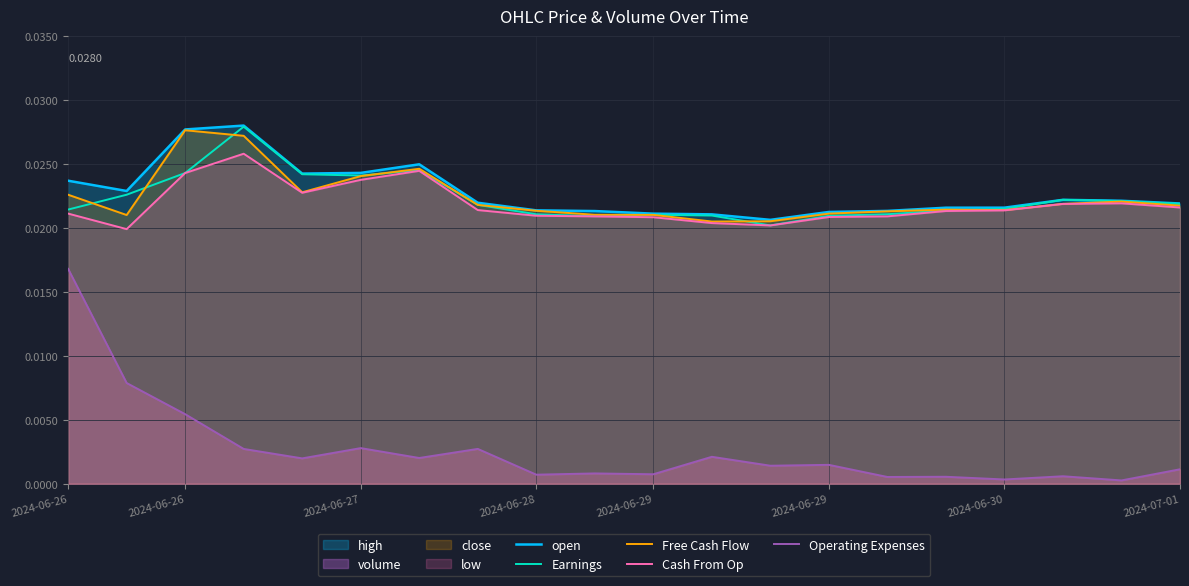

Is the value of open at 18 greater than the value of Cash From Op at 9?

Yes